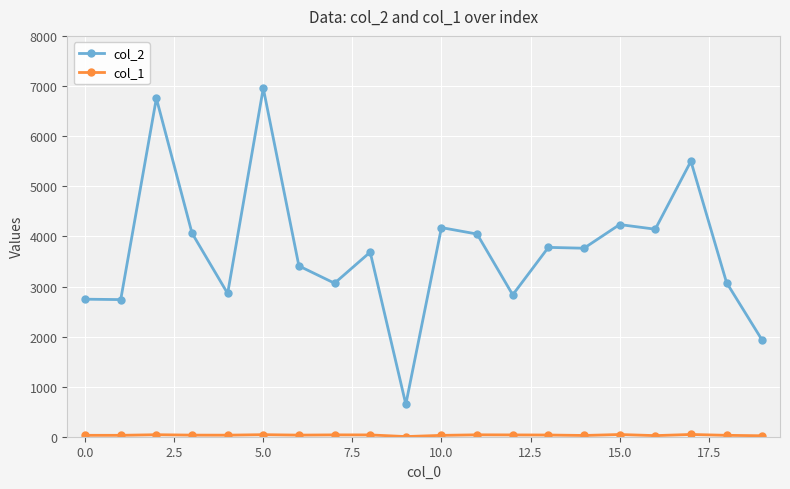

True or false: col_2 has more than 0 interior local peaks.

True